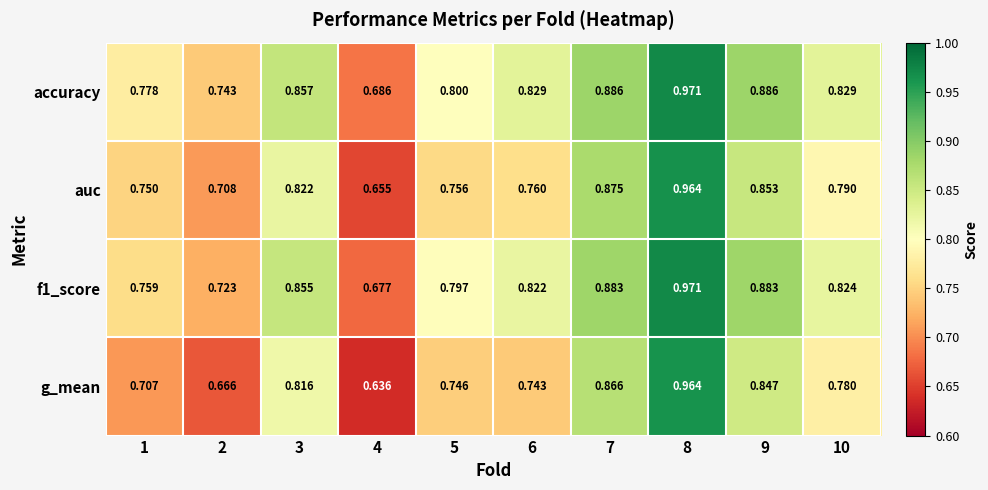

Is the value of accuracy at 7 greater than the value of g_mean at 8?

No